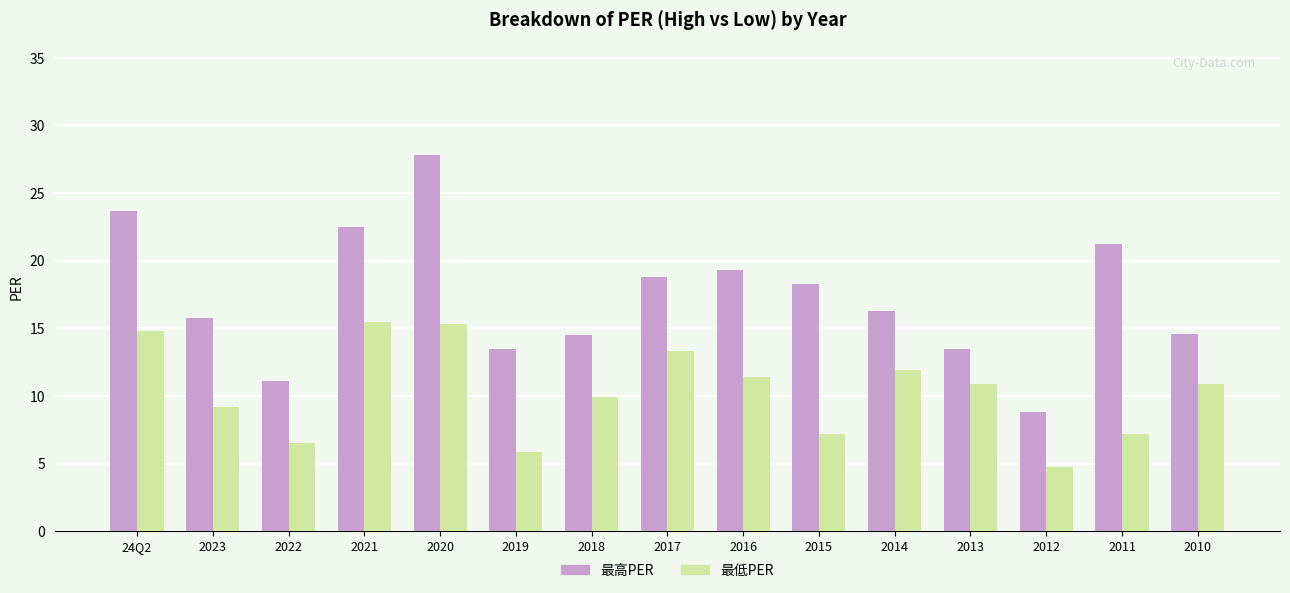

What are all the series names shown in the legend?

最高PER, 最低PER